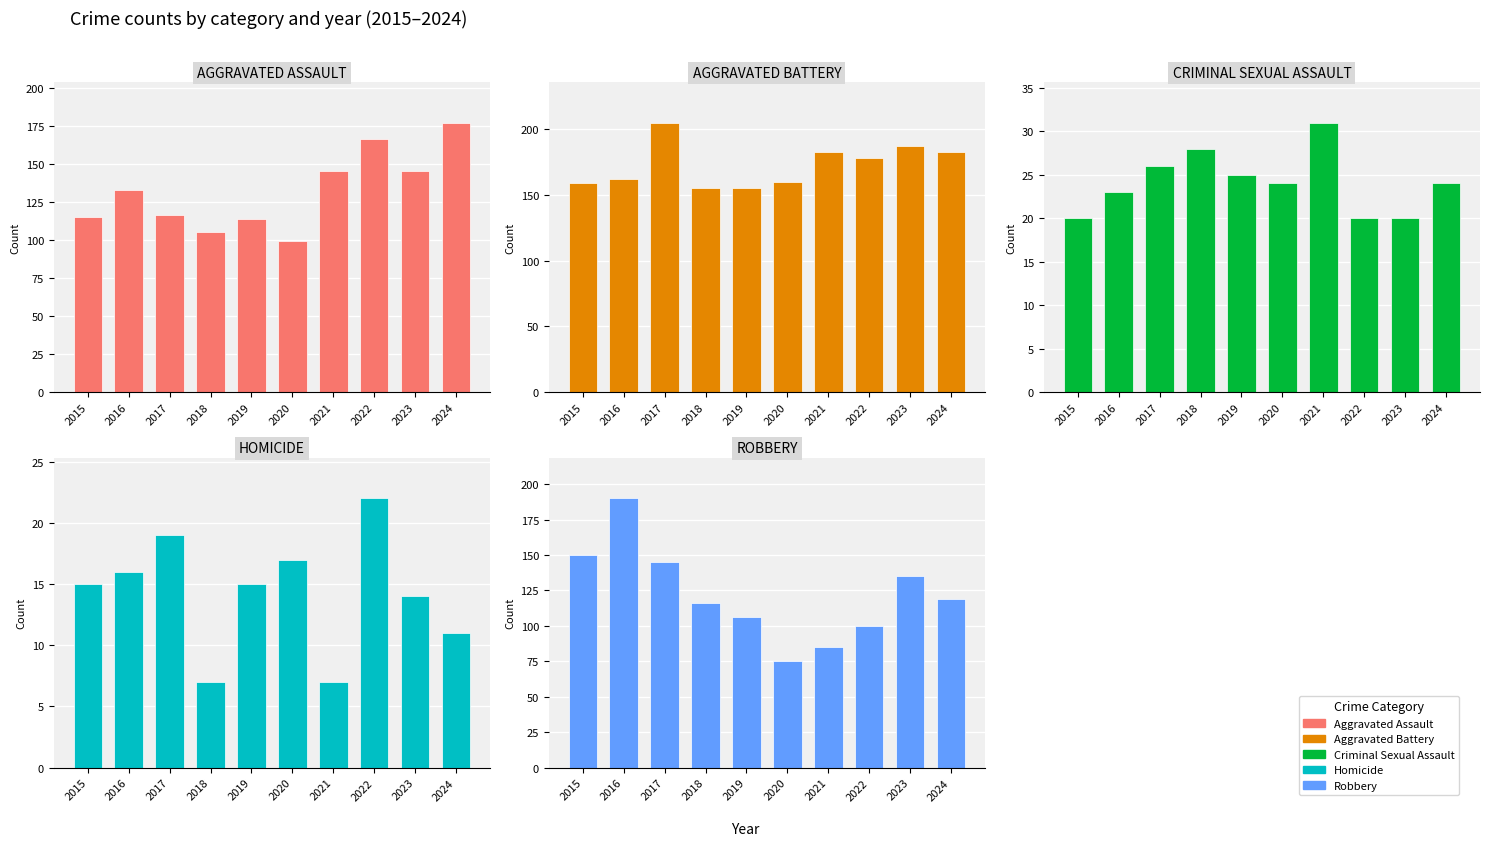

The value of Criminal Sexual Assault at 2015 is 20. True or false?

True